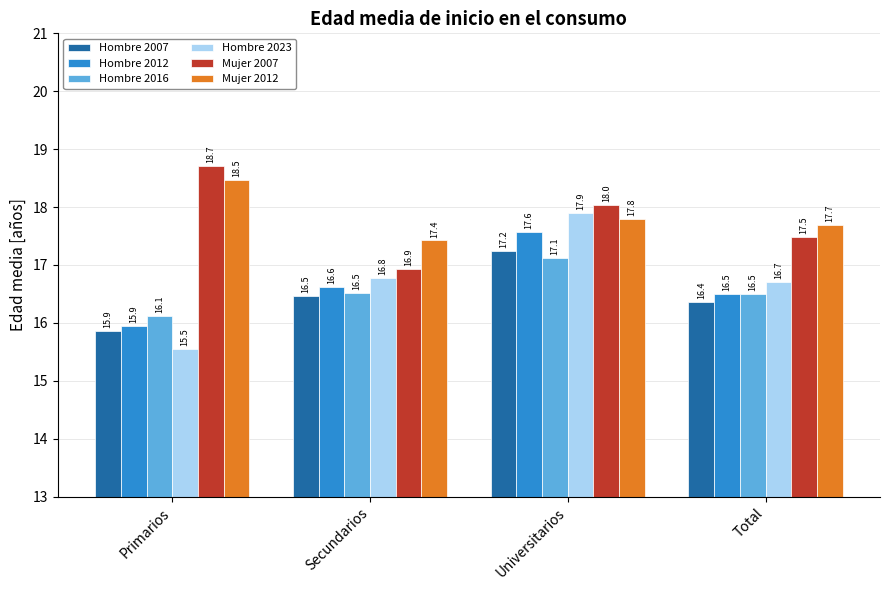

Reading left to right, list all the values displayed in this chart.

Hombre 2007: Primarios=15.9	Secundarios=16.5	Universitarios=17.2	Total=16.4
Hombre 2012: Primarios=15.9	Secundarios=16.6	Universitarios=17.6	Total=16.5
Hombre 2016: Primarios=16.1	Secundarios=16.5	Universitarios=17.1	Total=16.5
Hombre 2023: Primarios=15.5	Secundarios=16.8	Universitarios=17.9	Total=16.7
Mujer 2007: Primarios=18.7	Secundarios=16.9	Universitarios=18.0	Total=17.5
Mujer 2012: Primarios=18.5	Secundarios=17.4	Universitarios=17.8	Total=17.7